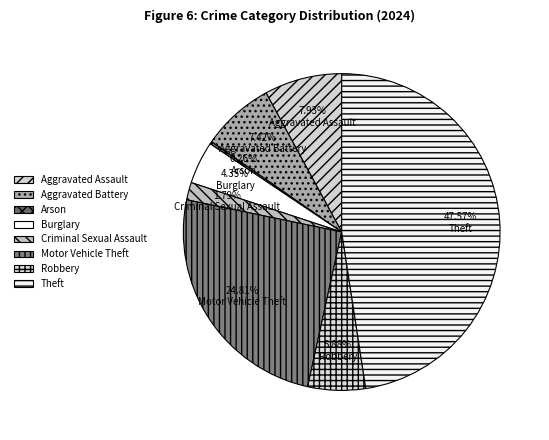

How many slices are in this pie chart?

8